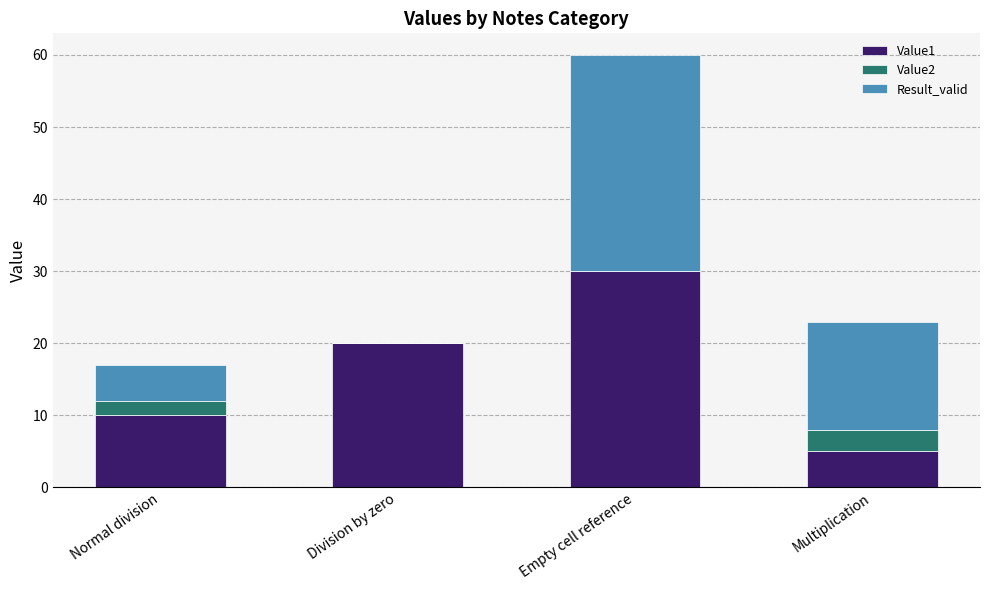

What is the maximum value for Value1?

30